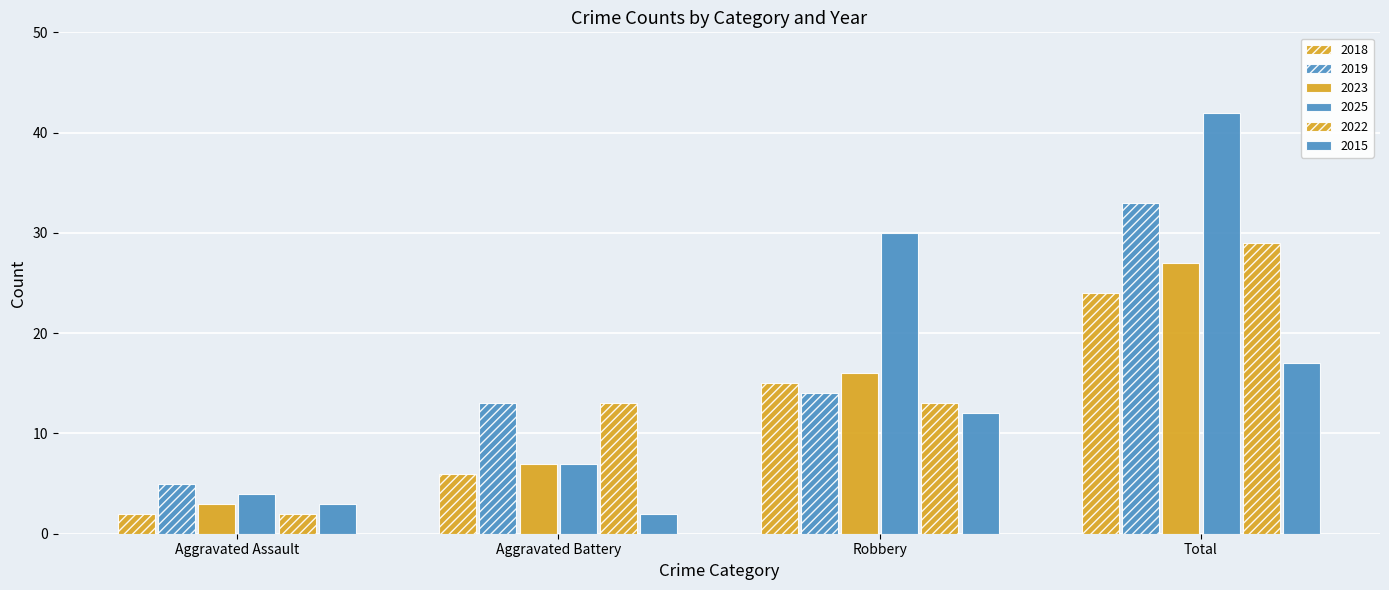

How many bars are there in each group?

6